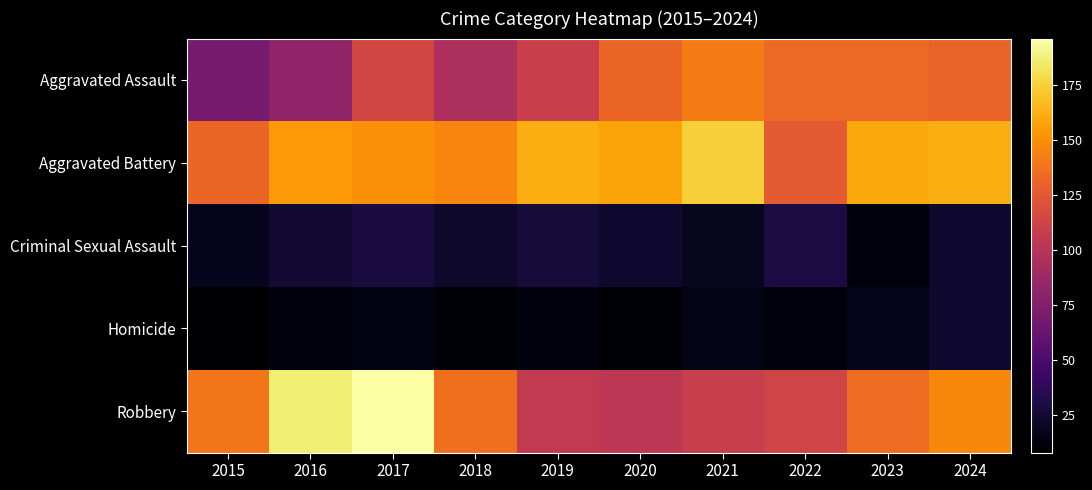

At which category is the sum across all series the highest?

2017